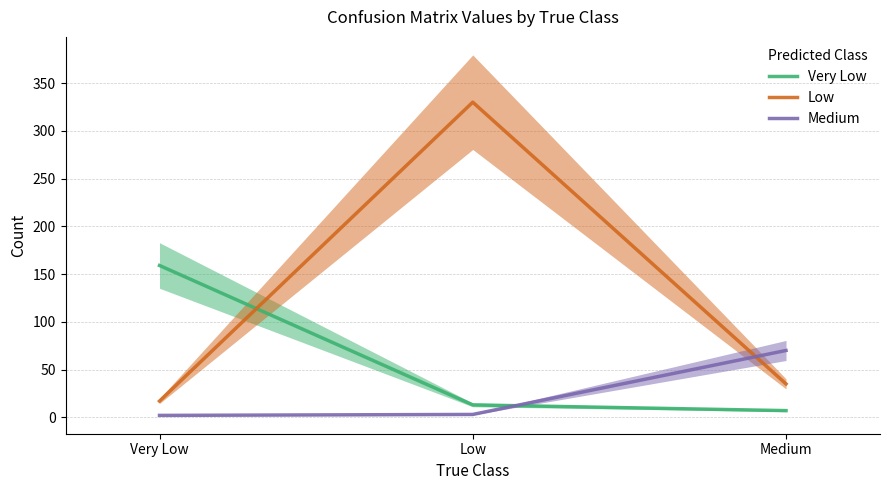

What is the average value of the Very Low series?

60